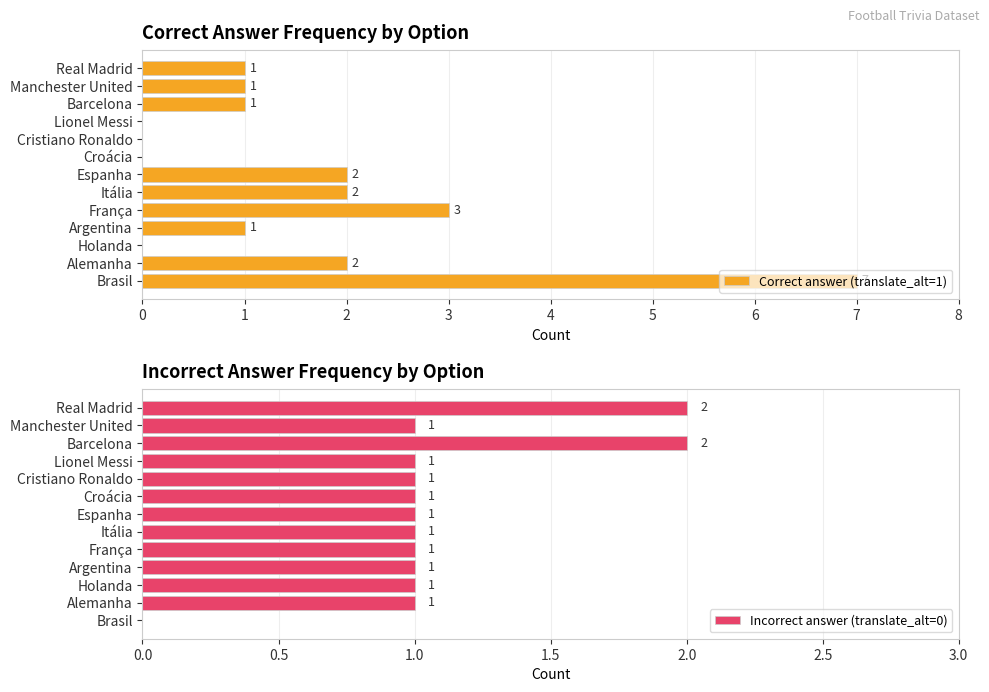

True or false: Correct answer (translate_alt=1) has a value of 2 at Lionel Messi.

False